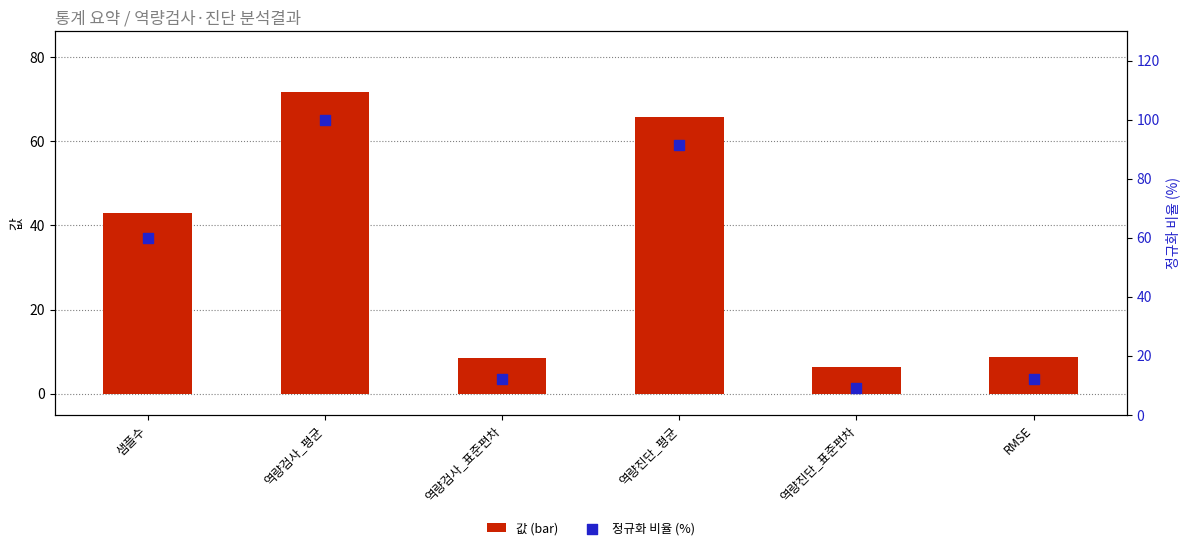

What are all the series names shown in the legend?

값 (bar), 정규화 비율 (%)